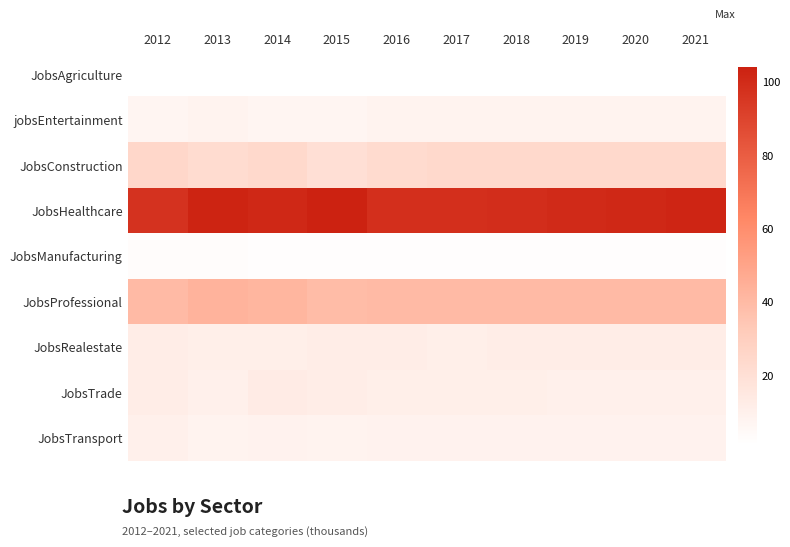

At how many categories does at least one series exceed 48?

10